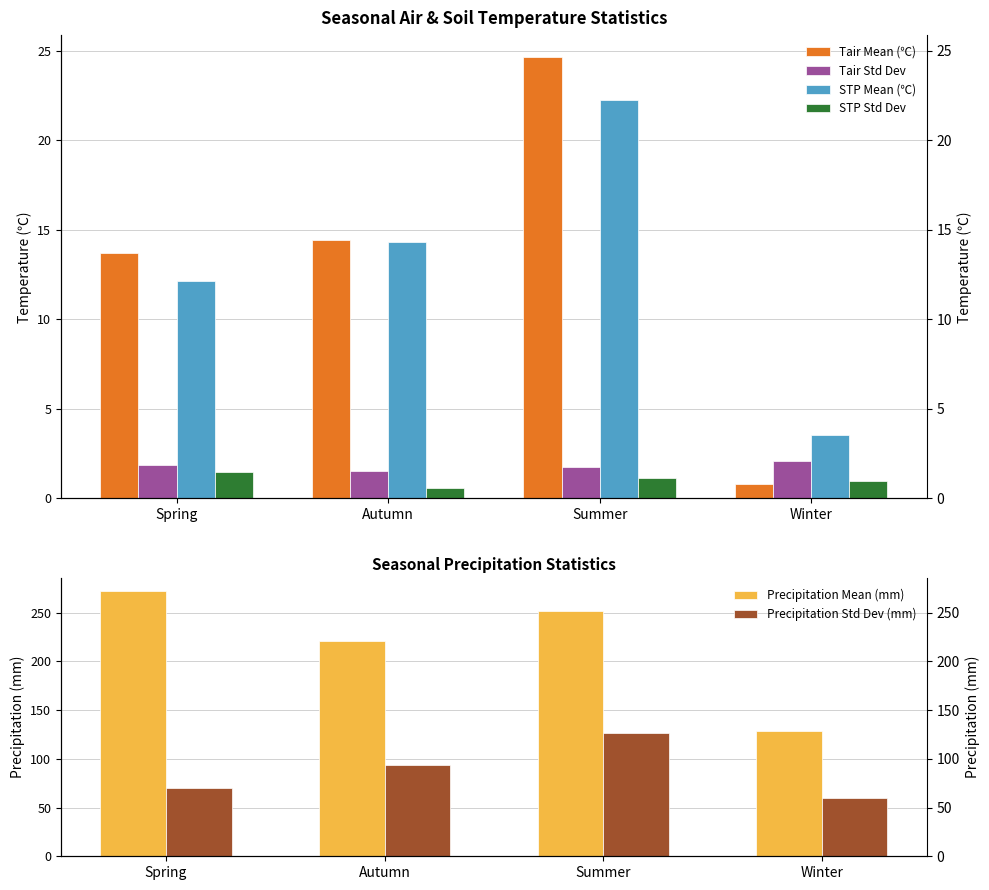

What is the label of the 2nd bar from the left?

Autumn